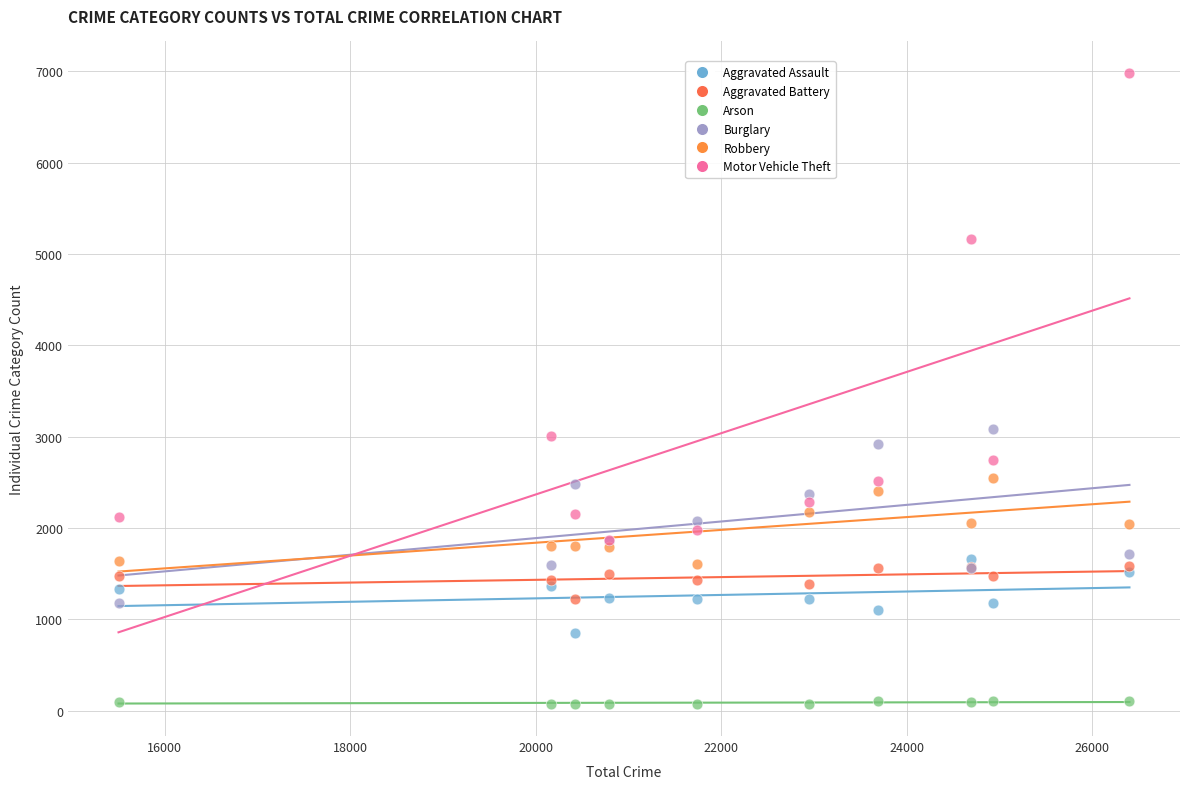

Which series contains the highest Y value?

Motor Vehicle Theft